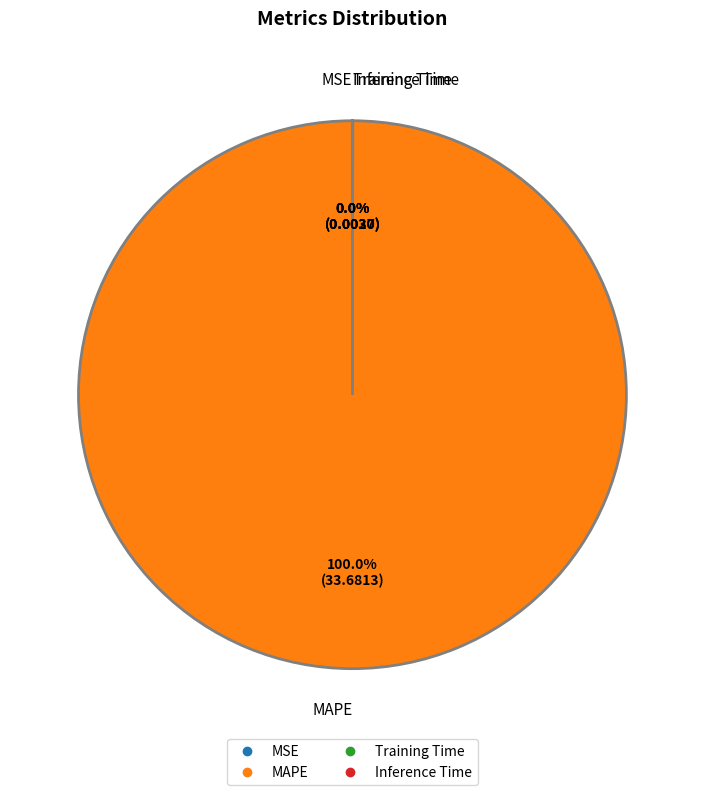

Which slice is the largest?

MAPE